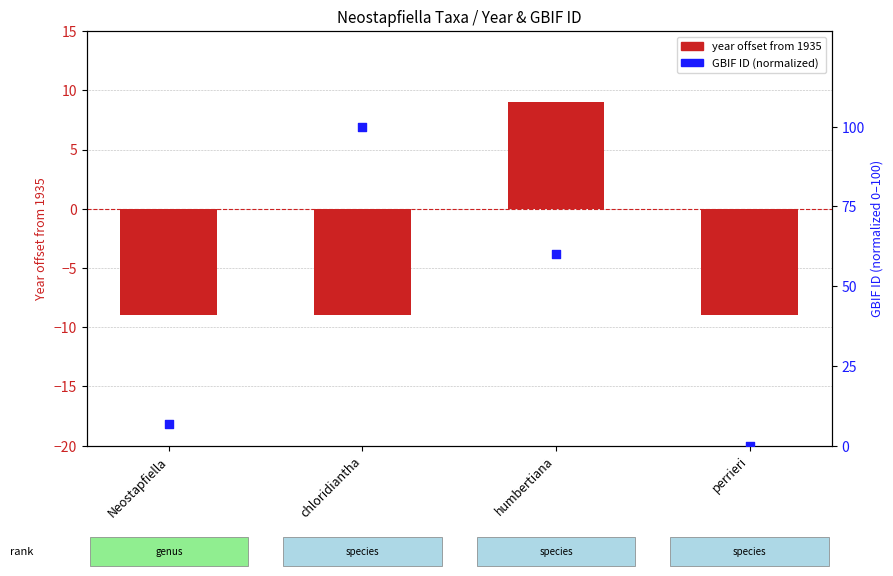

Which series contains the highest Y value?

GBIF ID percentile